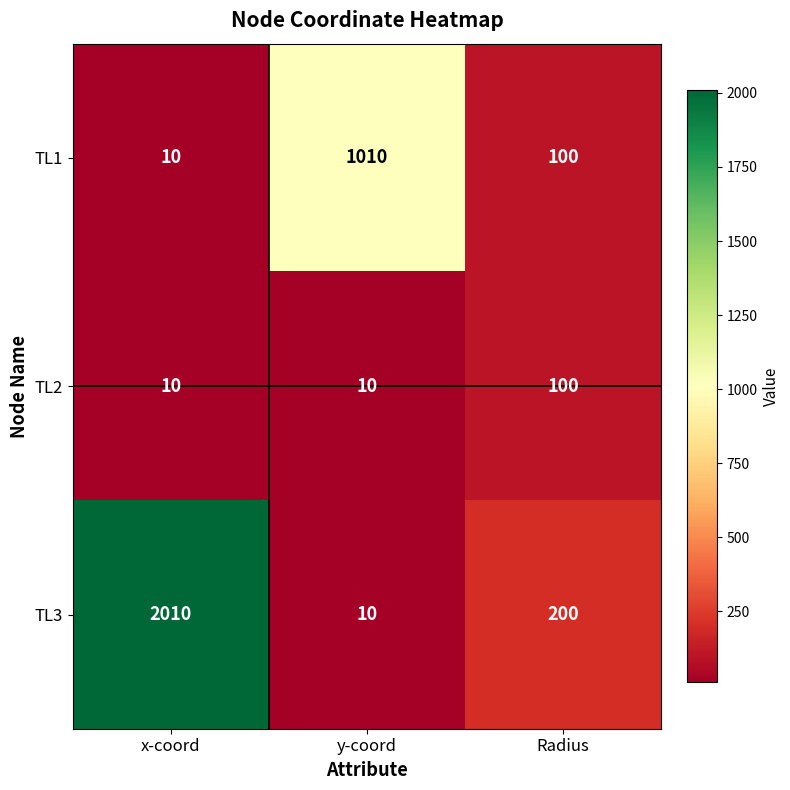

The value of TL2 at Radius is 100. True or false?

True